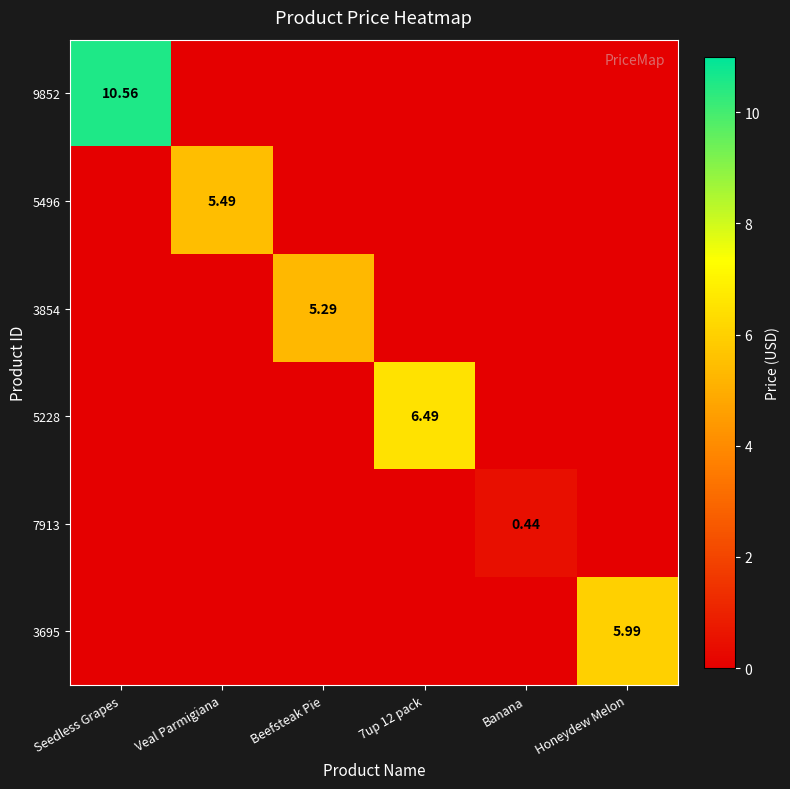

At which label does 3695 reach its minimum?

Seedless Grapes